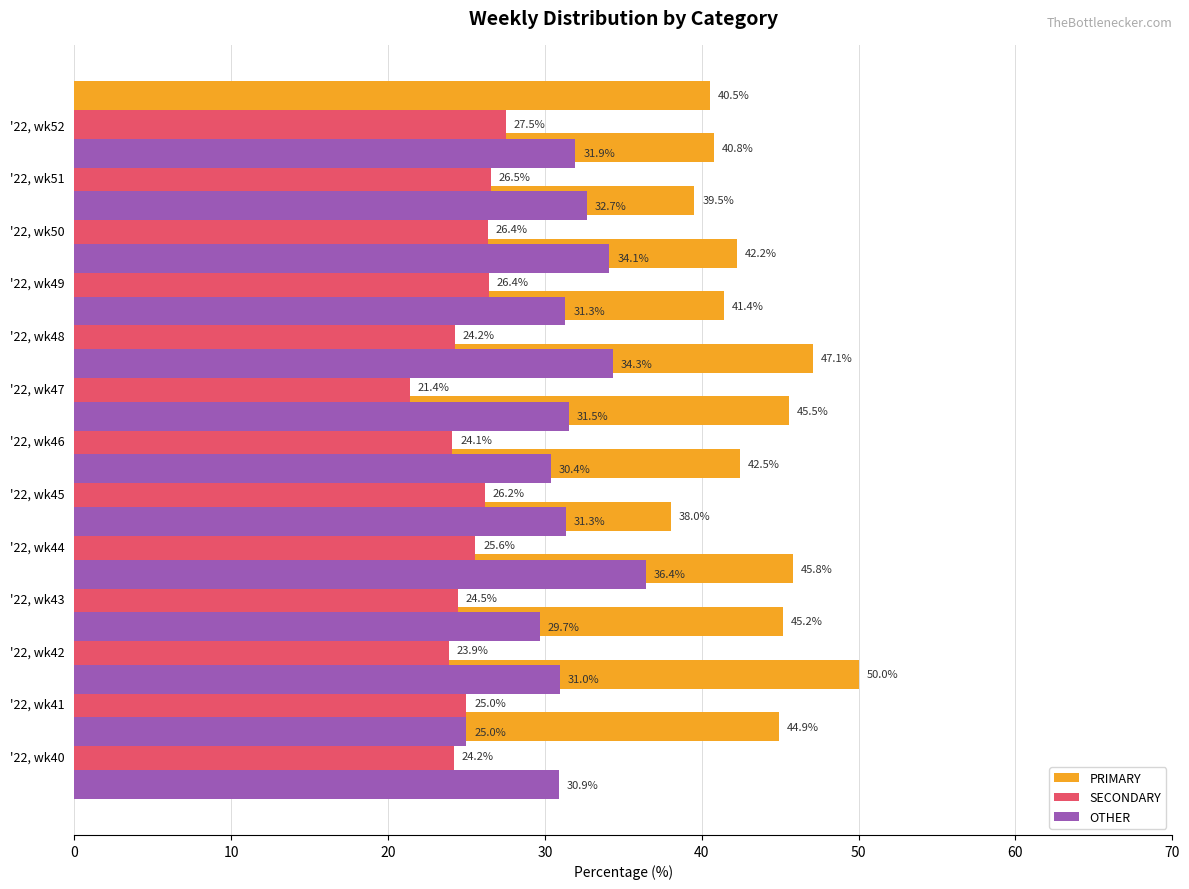

What is the difference between the maximum and minimum values in the SECONDARY series?

6.1